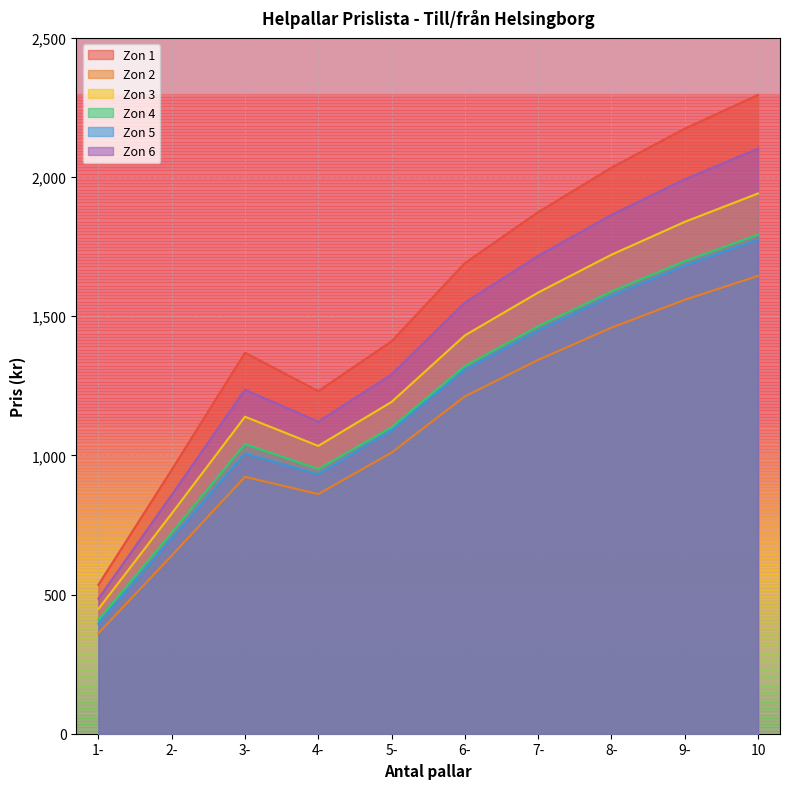

True or false: Zon 3 has more than 0 points higher than both neighbors.

True